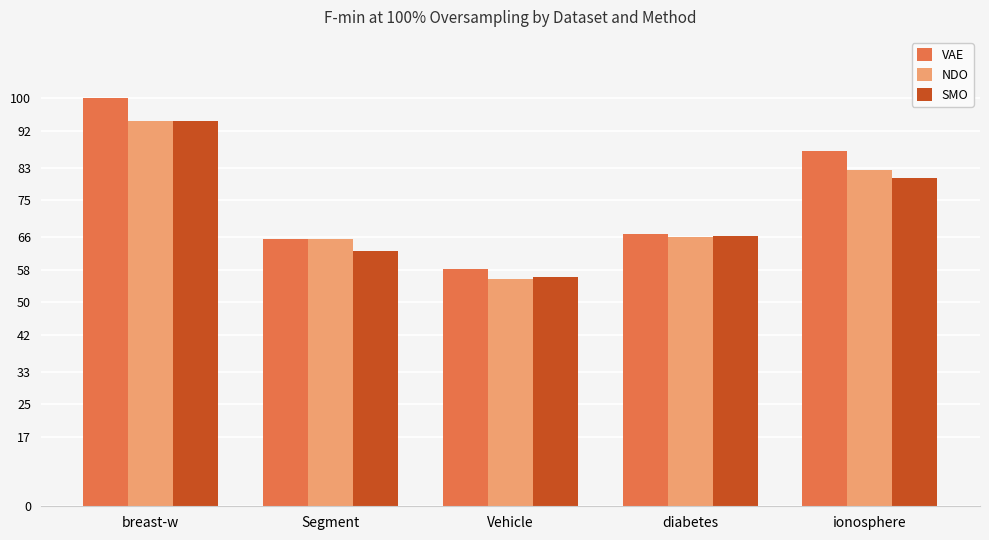

What is the label of the 1st bar from the left?

breast-w